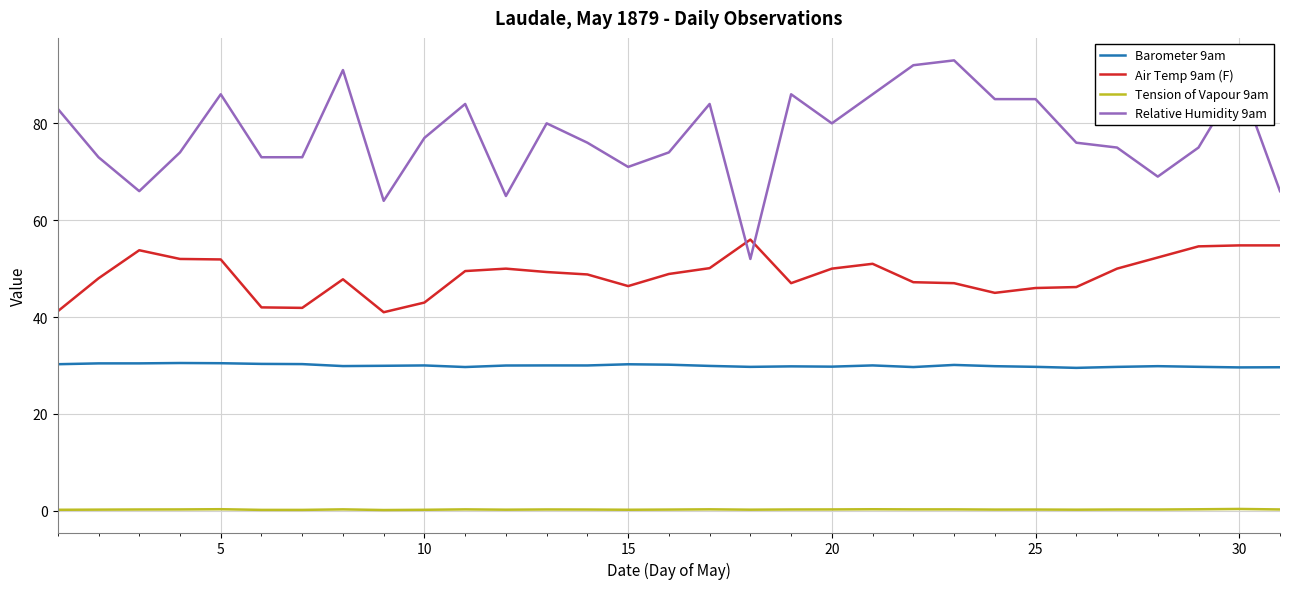

List the series in order of their overall mean, lowest first.

Tension of Vapour 9am, Barometer 9am, Air Temp 9am (F), Relative Humidity 9am